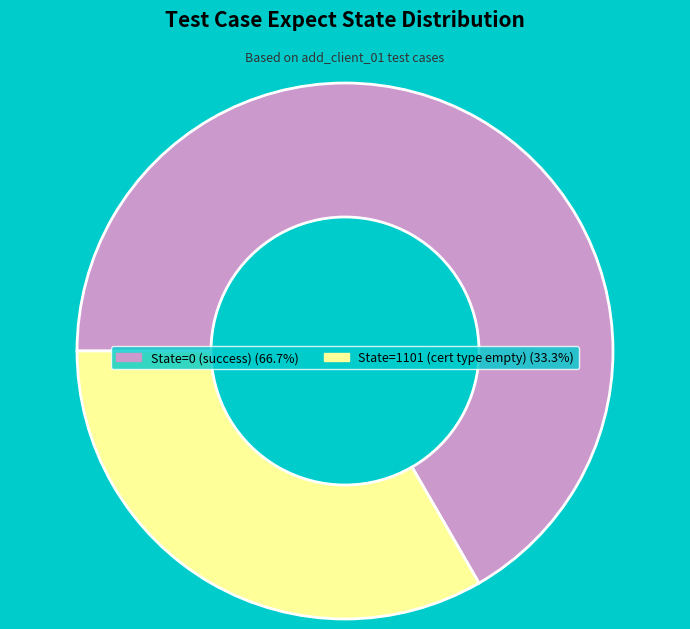

Is there a majority slice in this chart?

Yes